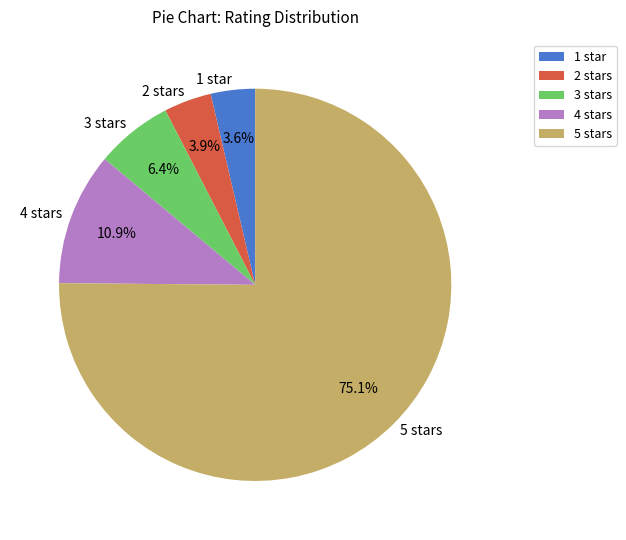

Which has a higher value, 3 stars or 1 star?

3 stars